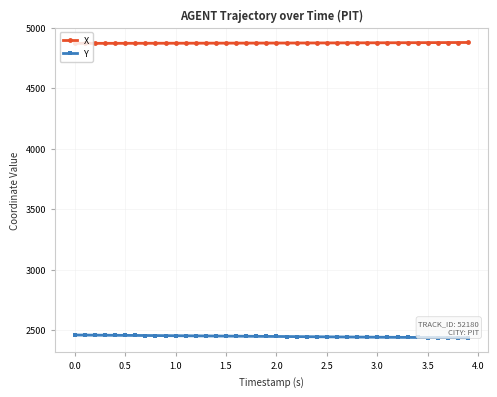

True or false: X and Y cross at least once.

False